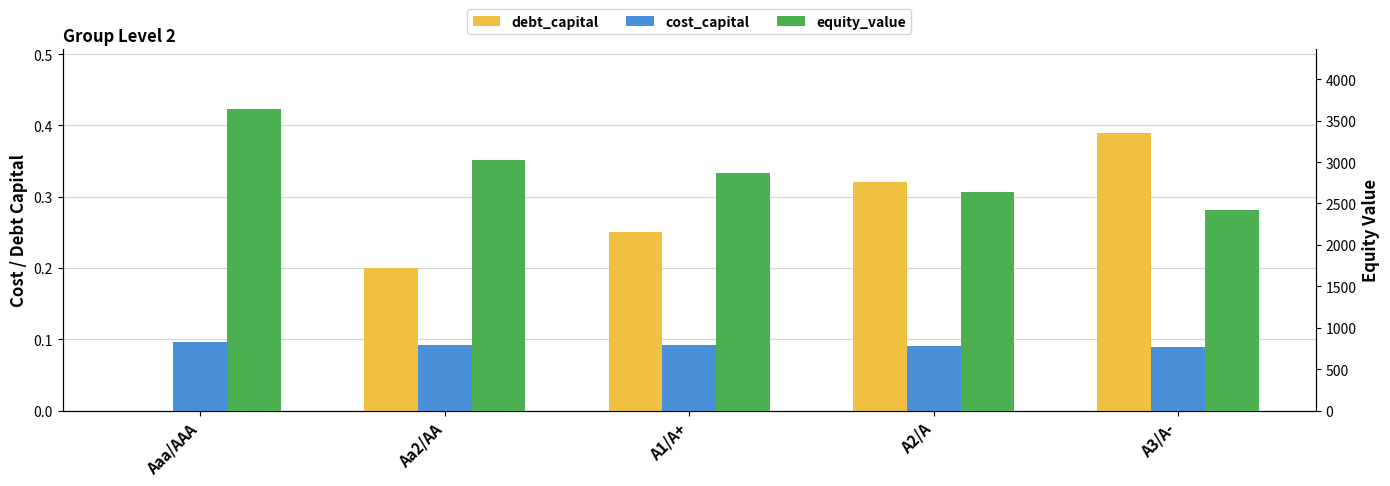

What is the label of the 2nd bar from the left?

Aa2/AA